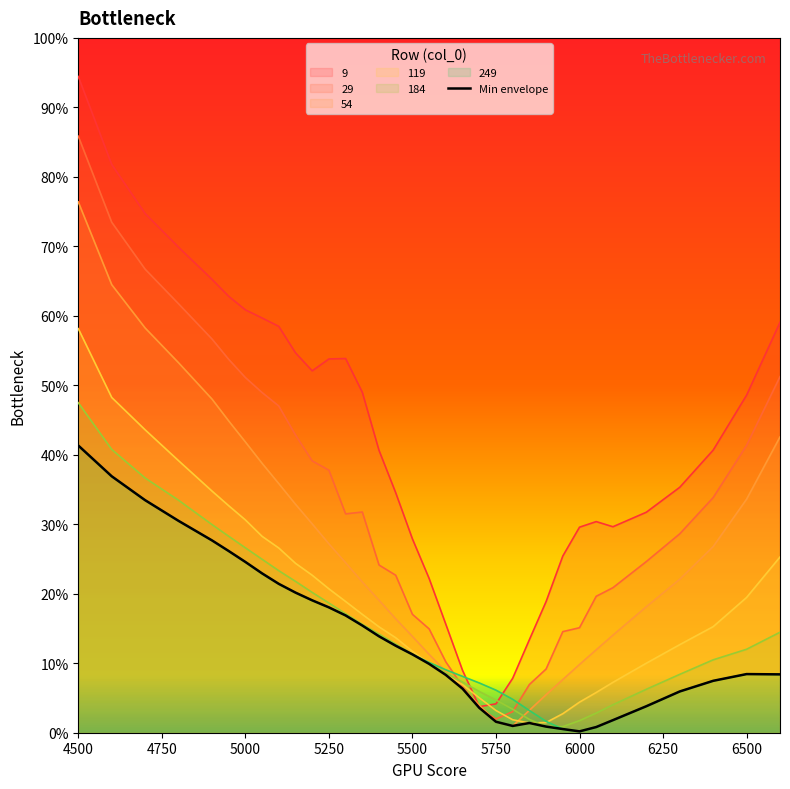

Does the chart have visible grid lines?

No